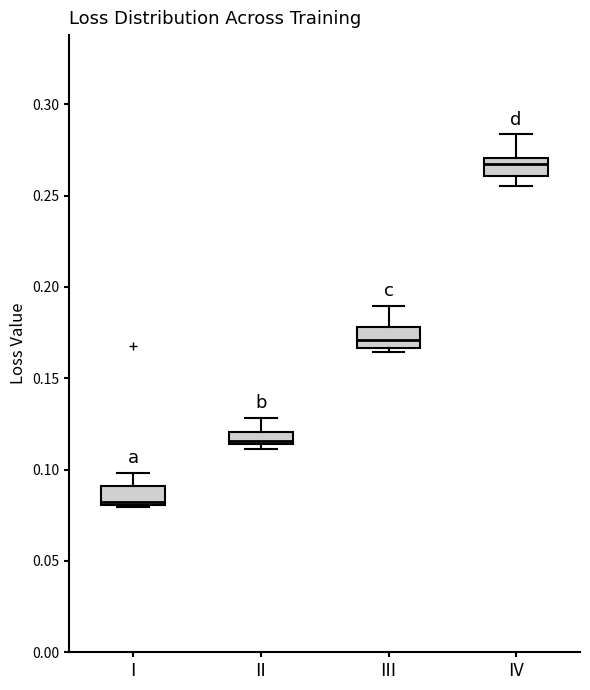

Where does the upper whisker of the box for II end on the y-axis? The values are not printed on the chart, so give them approximately, as read against the axis.

0.130